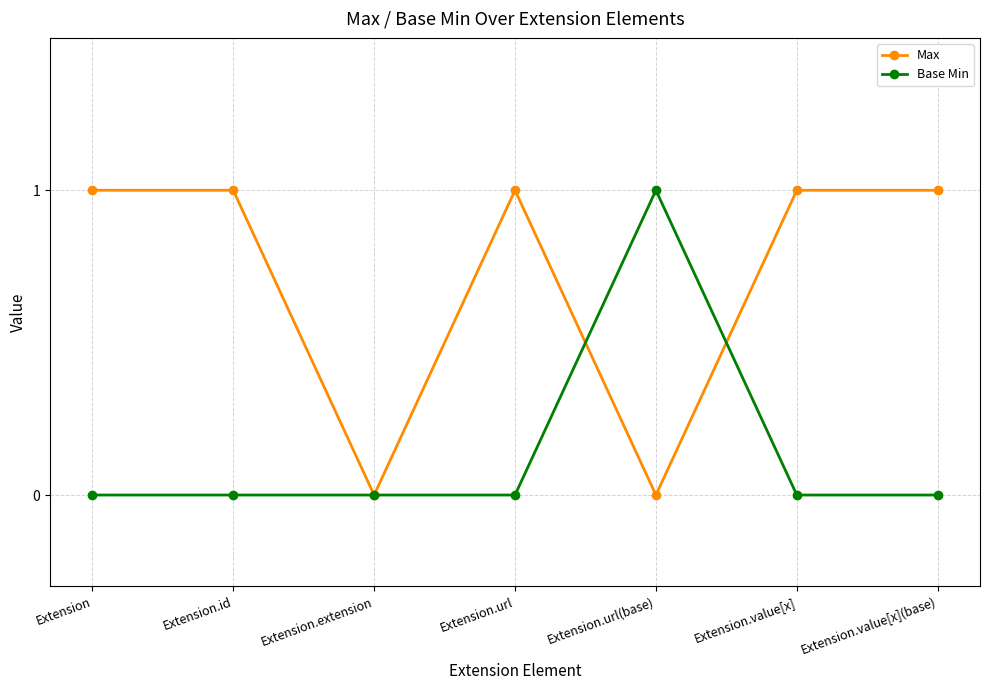

After their last crossing, which series has the higher values: Max or Base Min?

Max